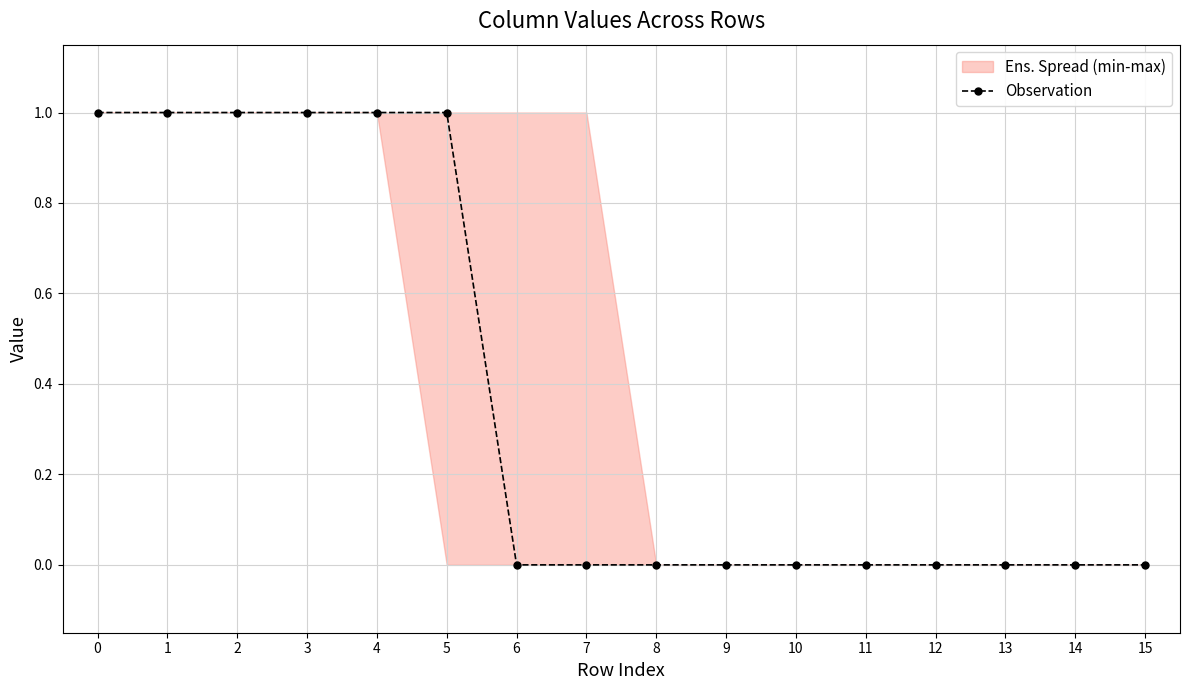

At which label is the value closest to 0?

6